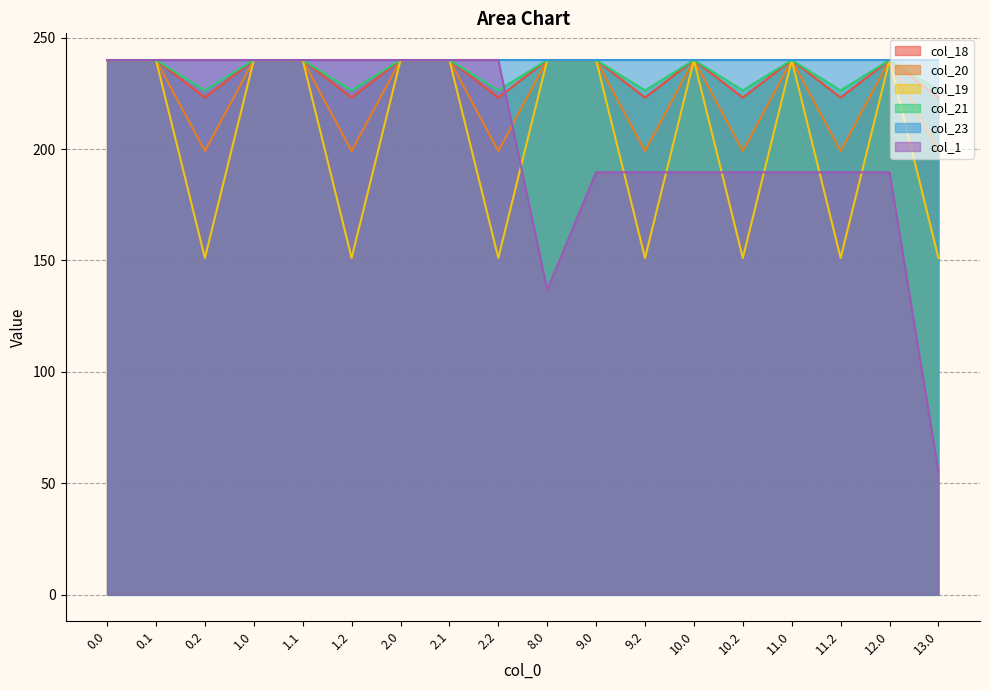

Read the col_23 value at 12.0.

240.0